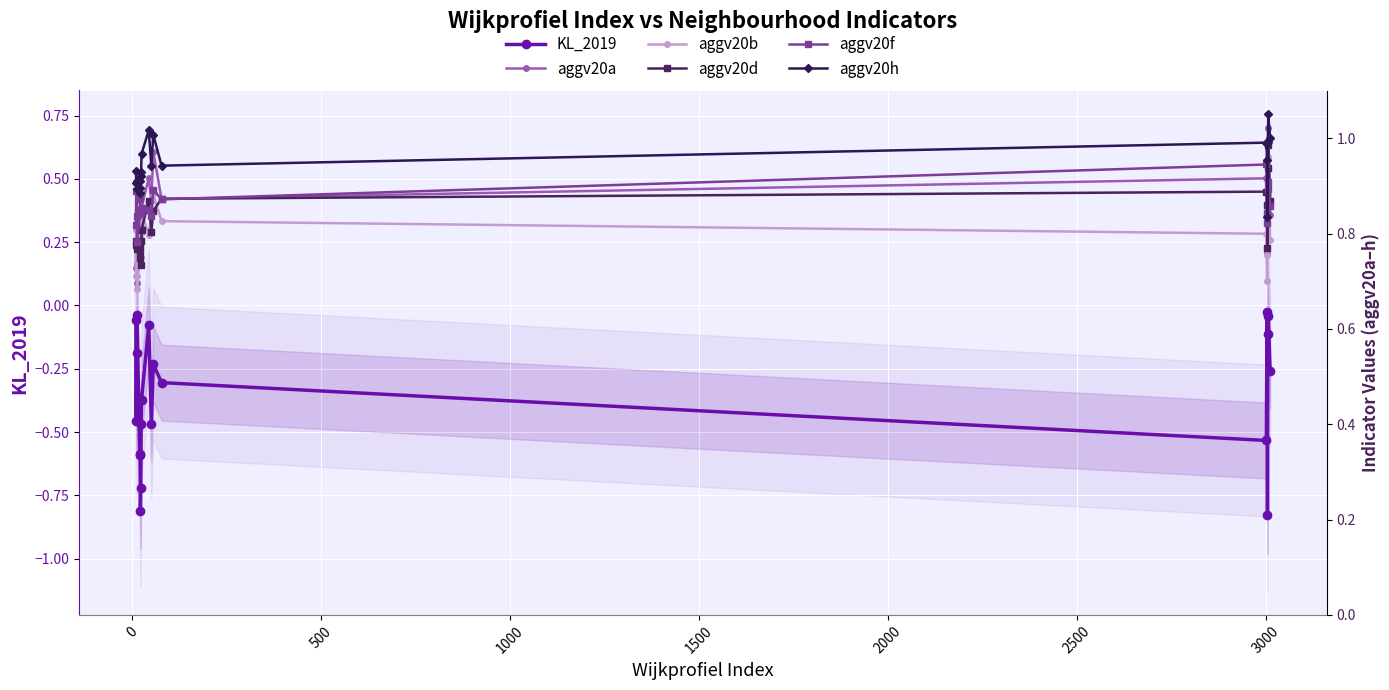

What are all the series names shown in the legend?

KL_2019, aggv20a, aggv20b, aggv20d, aggv20f, aggv20h